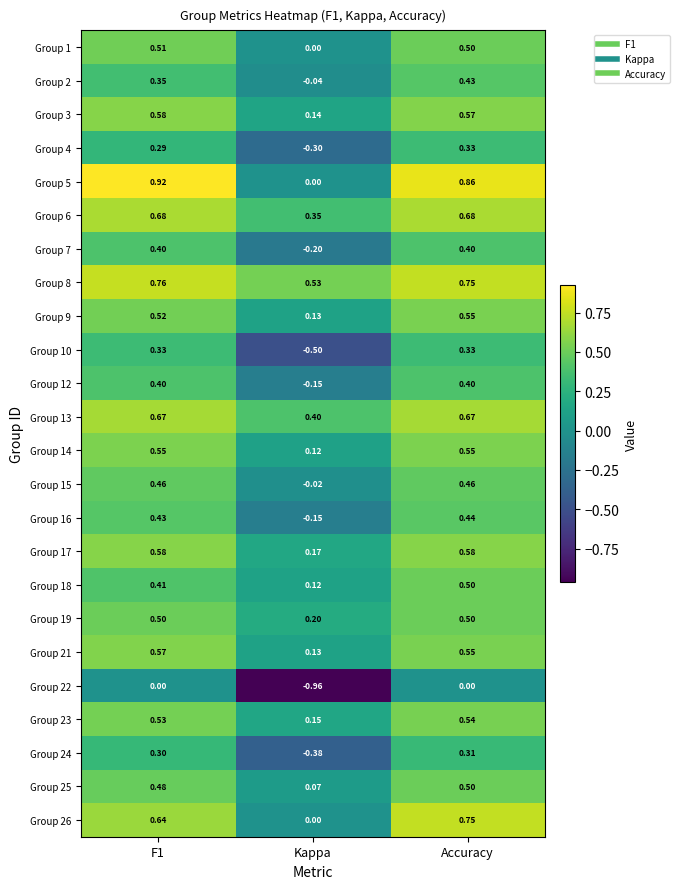

At which category does the chart reach its minimum across all series?

Kappa